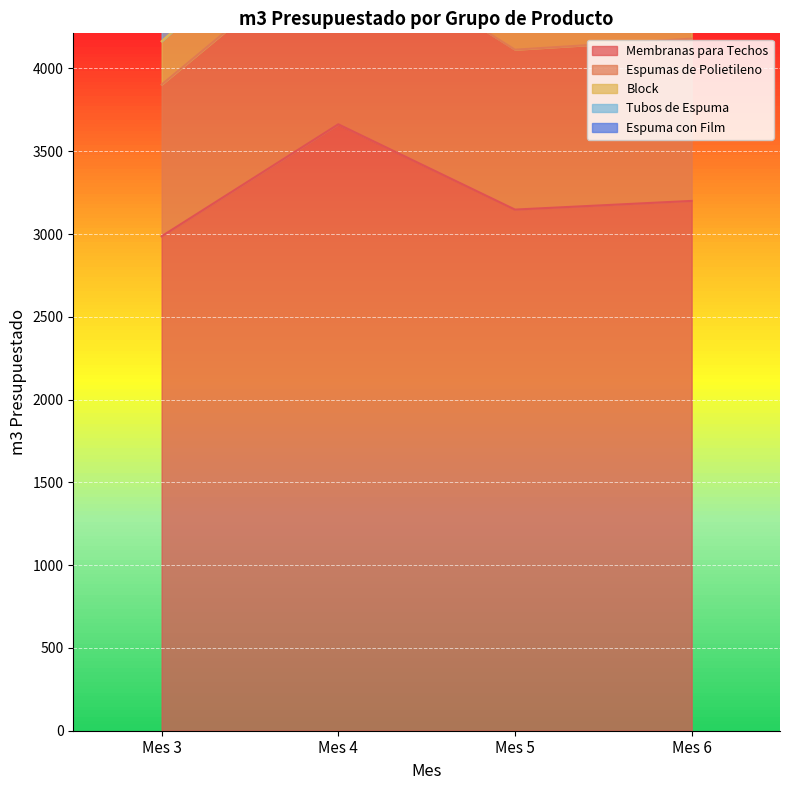

Which series has the widest spread of values?

Block